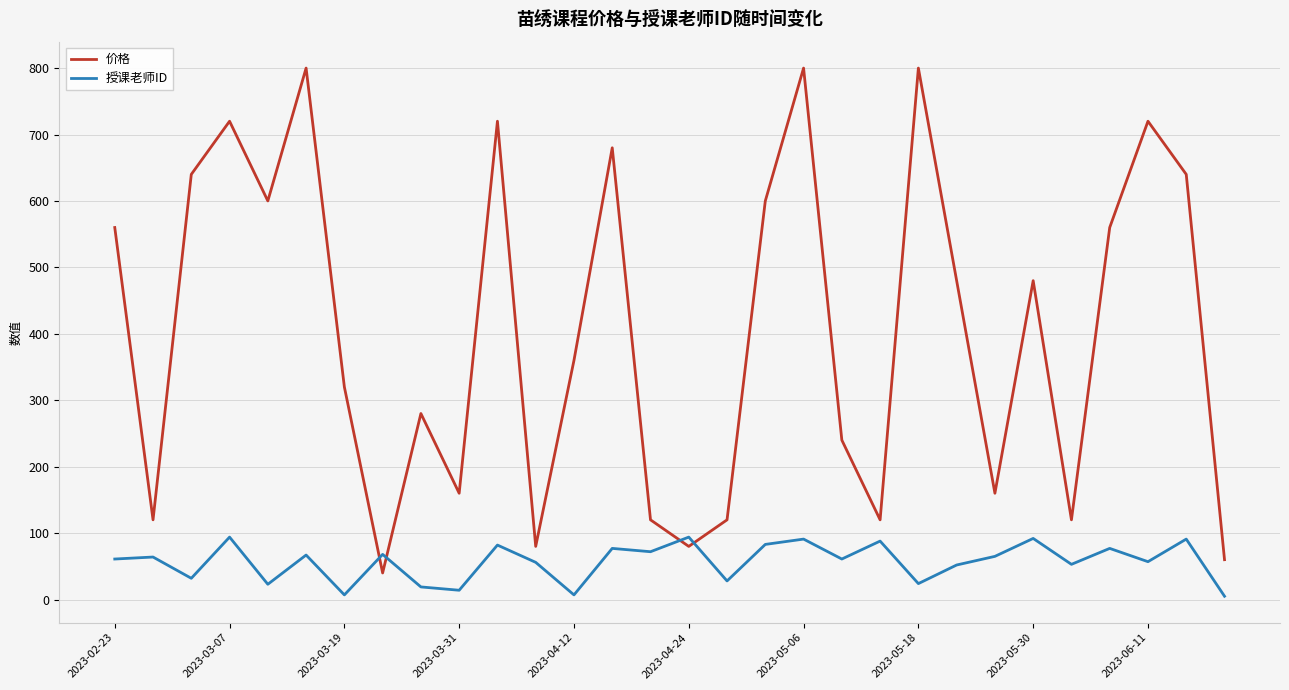

After their last crossing, which series has the higher values: 价格 or 授课老师ID?

价格